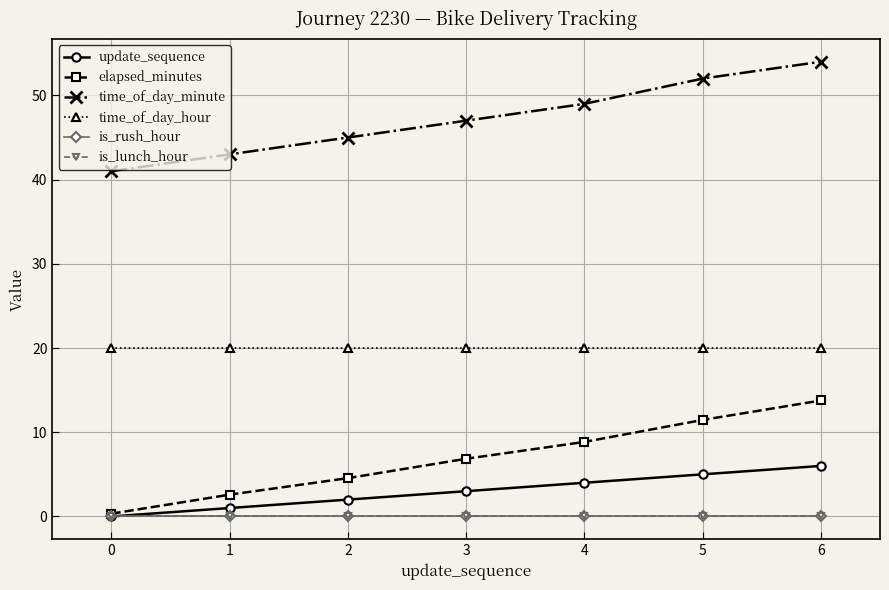

Is this an area chart (filled region under the line)?

No